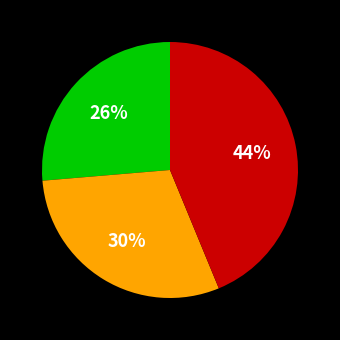

Does any single category account for the majority?

No